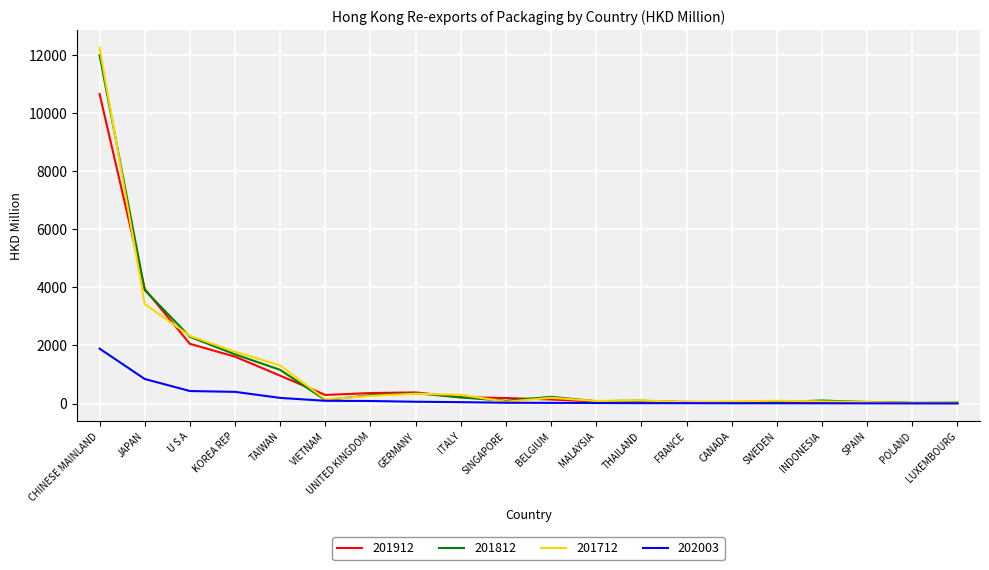

What is the approximate value of 201712 at LUXEMBOURG?

28.0